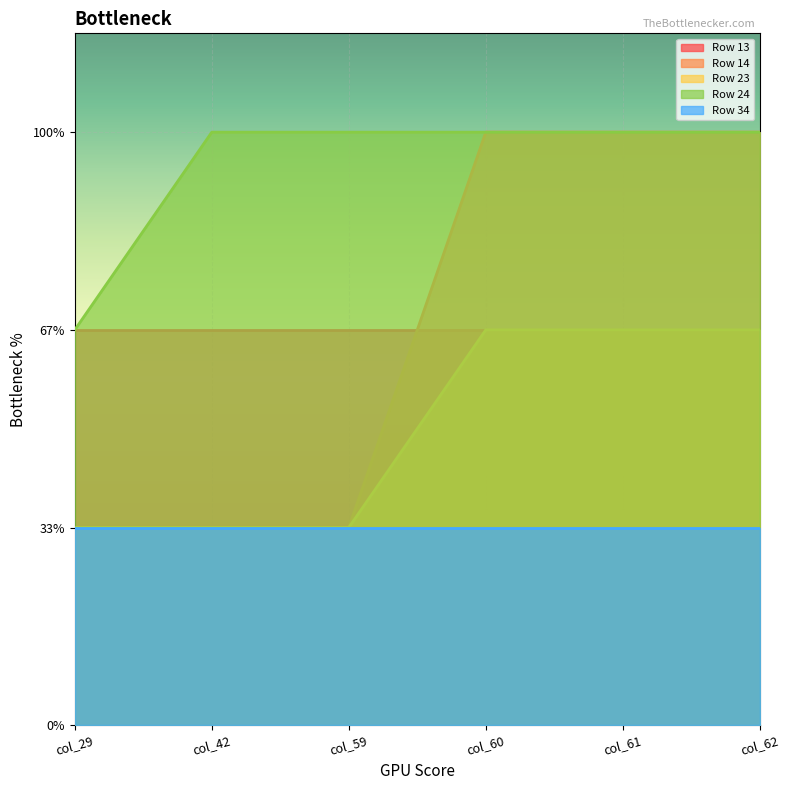

Does the chart display data point markers on the line(s)?

No